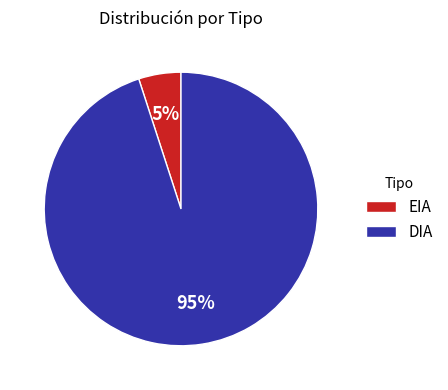

To the nearest percent, what is the difference between the largest and smallest slice percentages?

90%